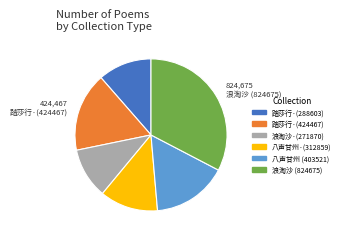

Does any single category account for the majority?

No